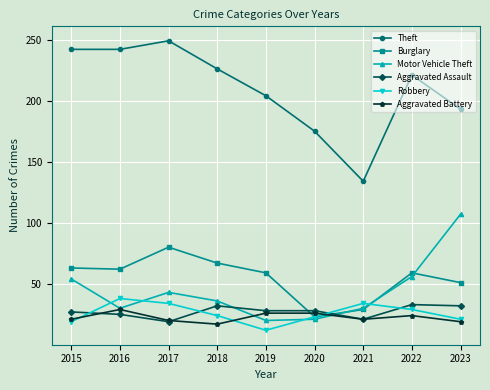

In Robbery, how many points are higher than both neighbors (excluding endpoints)?

2